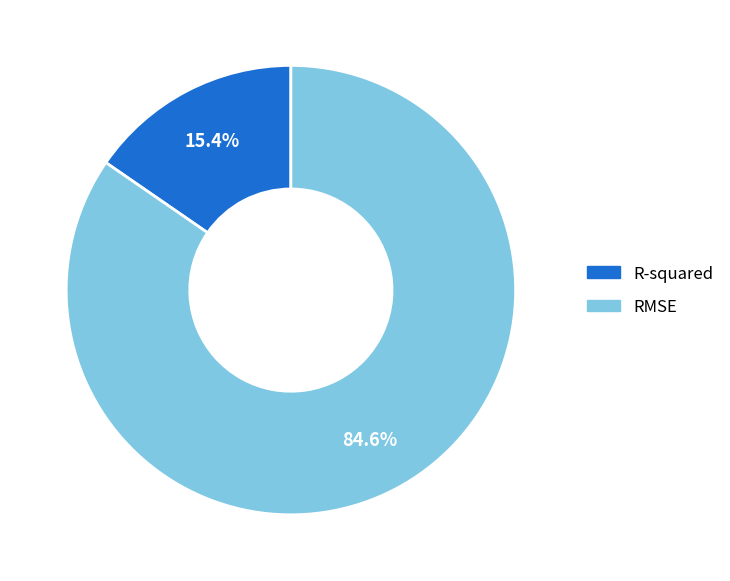

How many segments does this pie chart have?

2